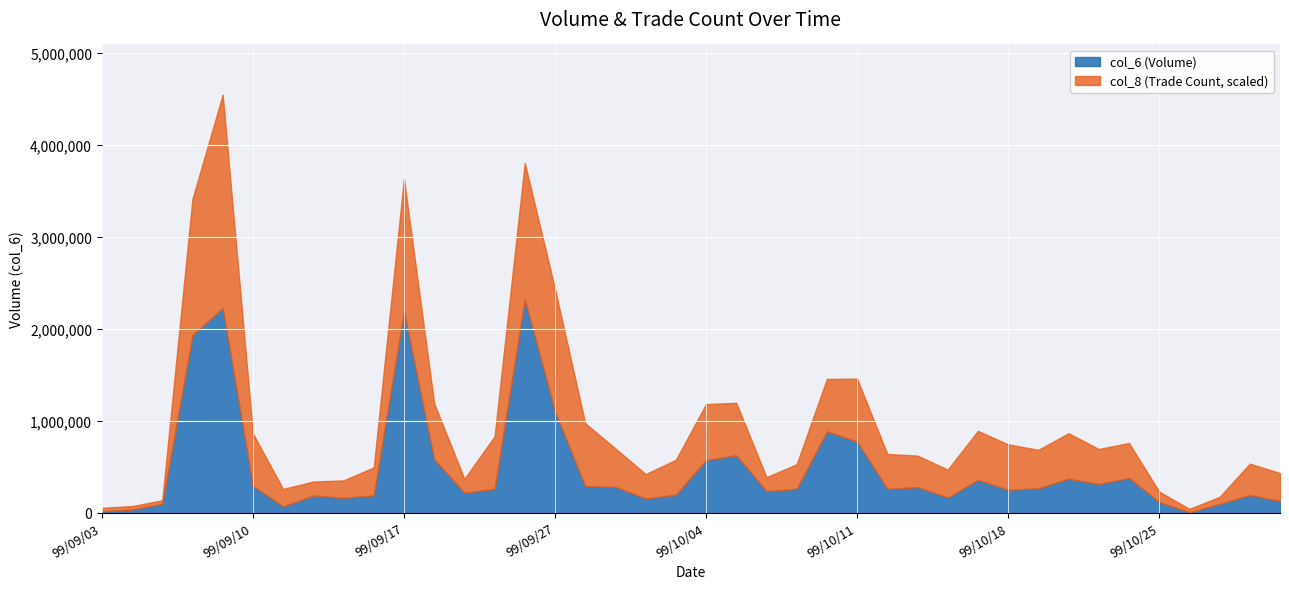

What is the spread (max minus min) of values at 99/09/15?

161075